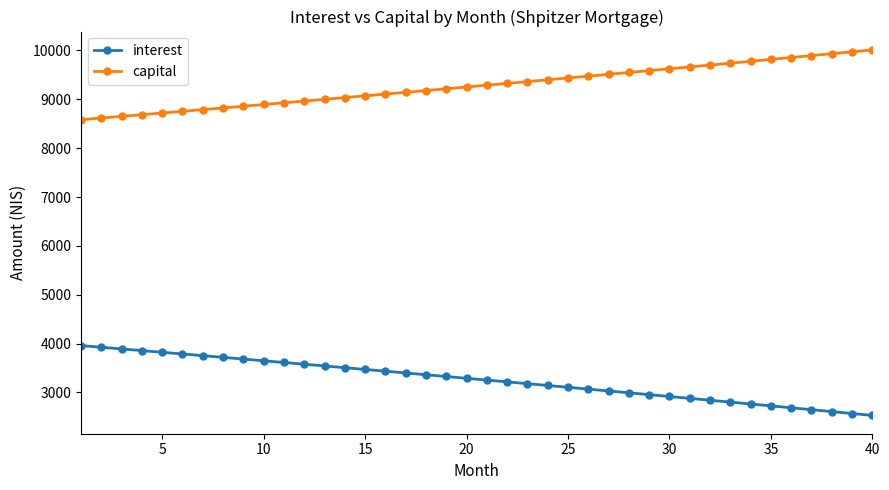

Which series has the largest total across all categories?

capital